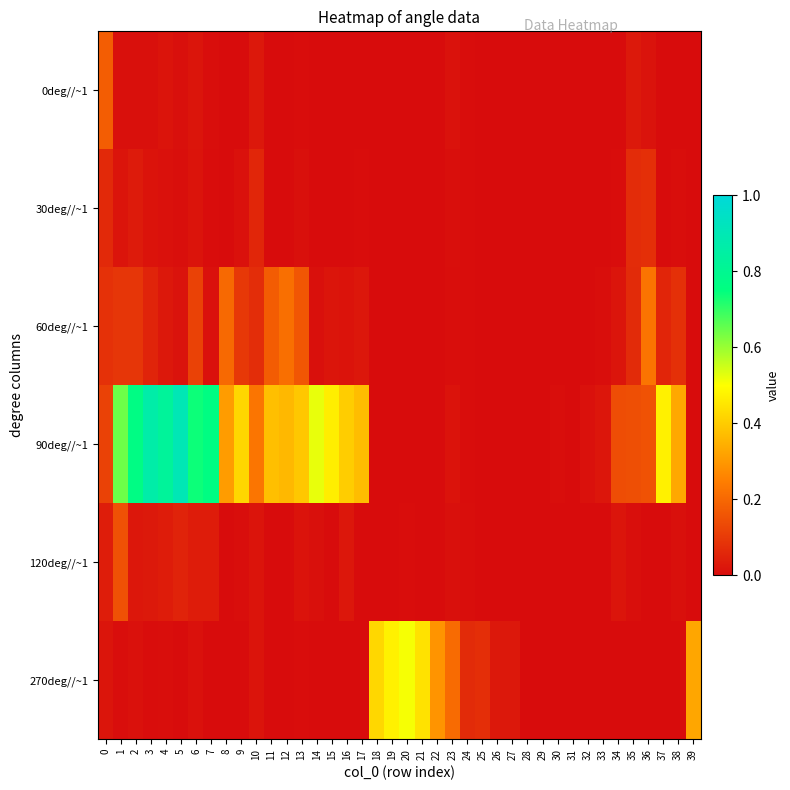

Which category has the lowest value across all series?

8